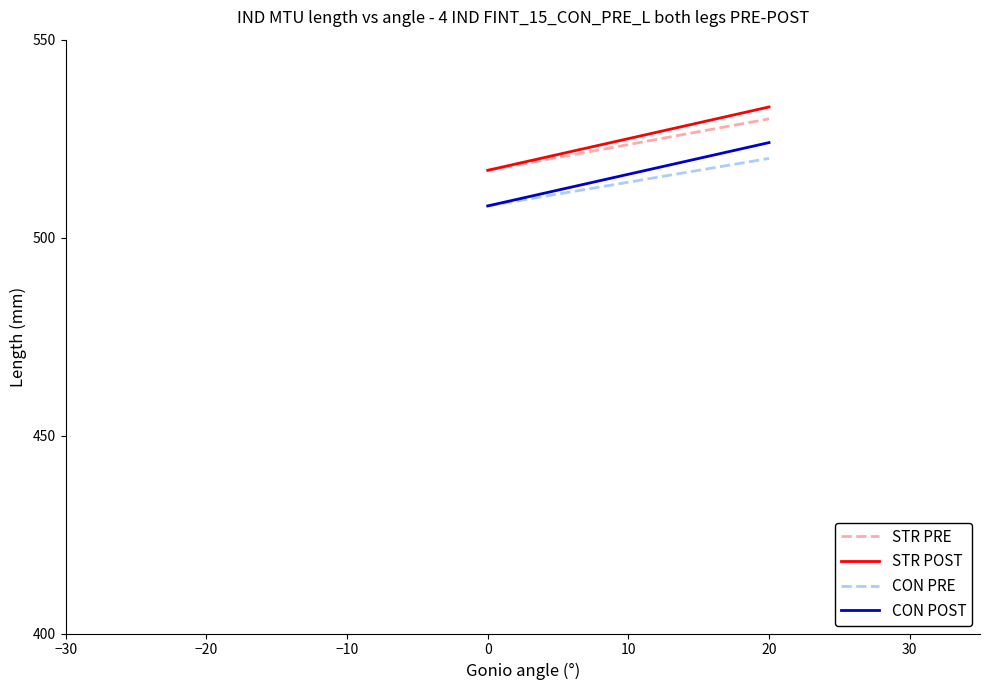

What is the maximum value for STR PRE?

530.0